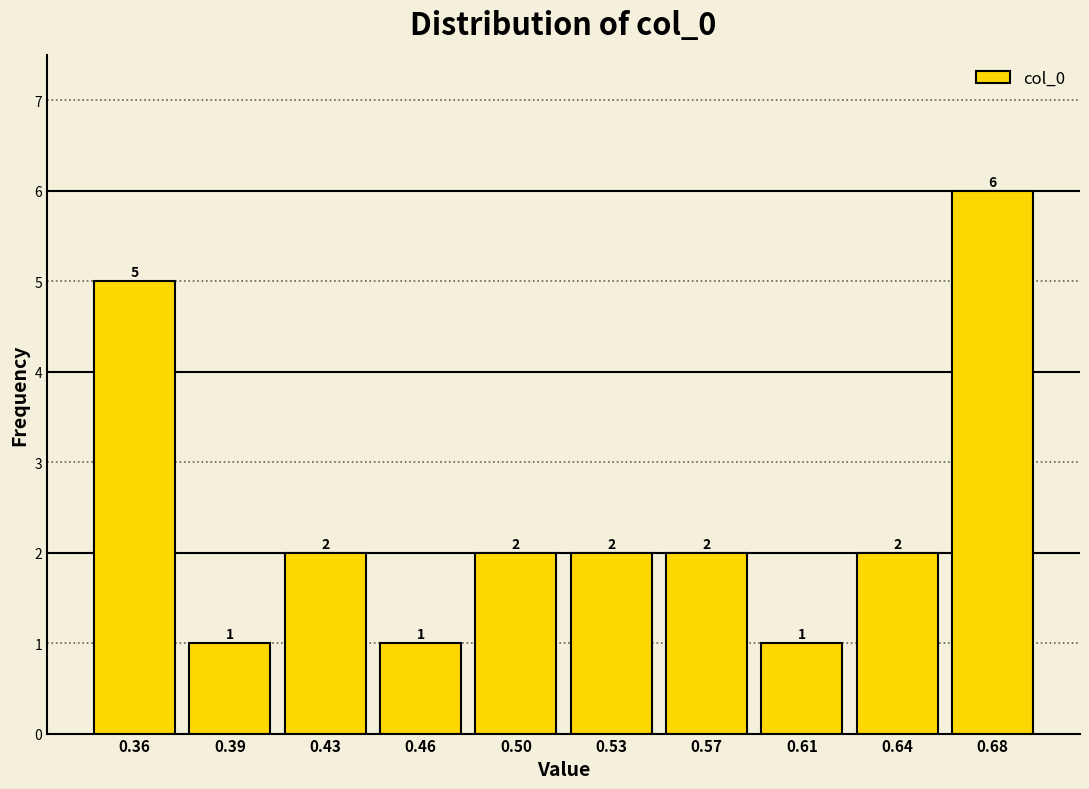

Reading right to left, list all the values displayed in this chart.

0.68=6	0.64=2	0.61=1	0.57=2	0.53=2	0.50=2	0.46=1	0.43=2	0.39=1	0.36=5